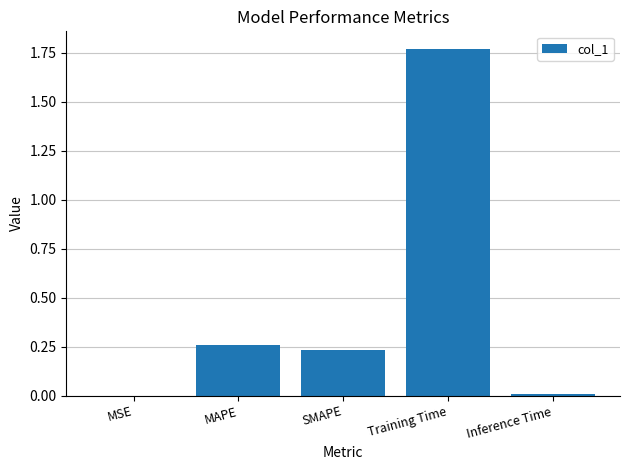

Which label corresponds to the largest value in the chart?

Training Time